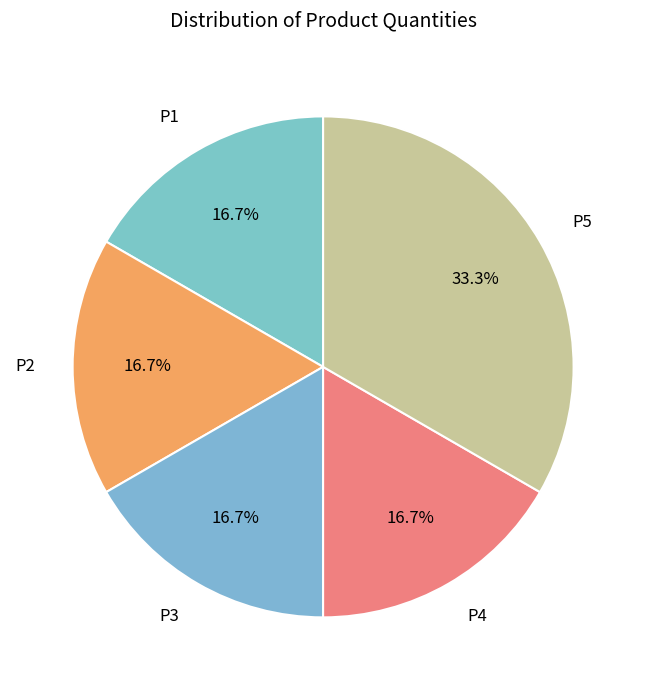

Approximately how many times larger is the value at P4 compared to P2?

1.0